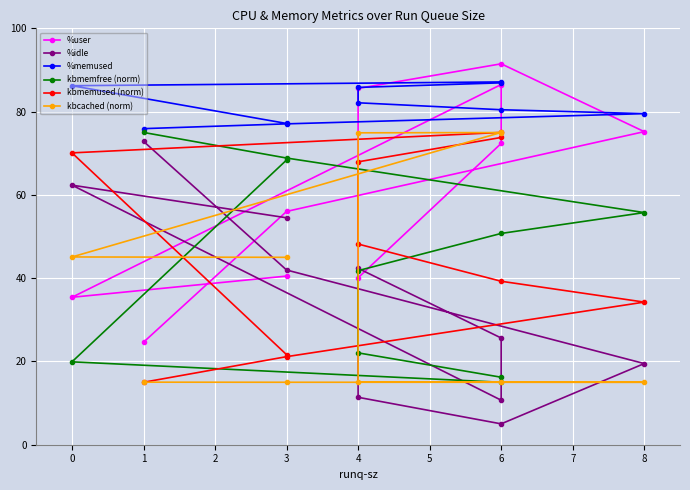

What is the label of the 3rd point from the left?

8